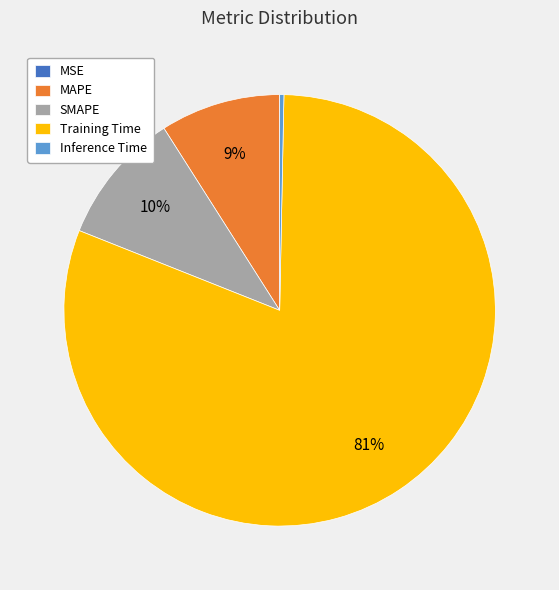

To the nearest percent, what portion does SMAPE represent?

10%